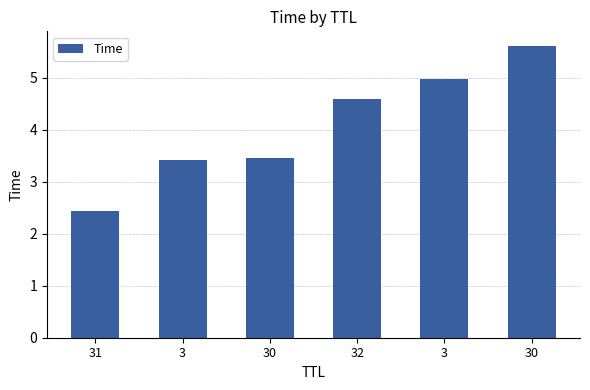

What is the change in value from 30 to 3?

+1.5